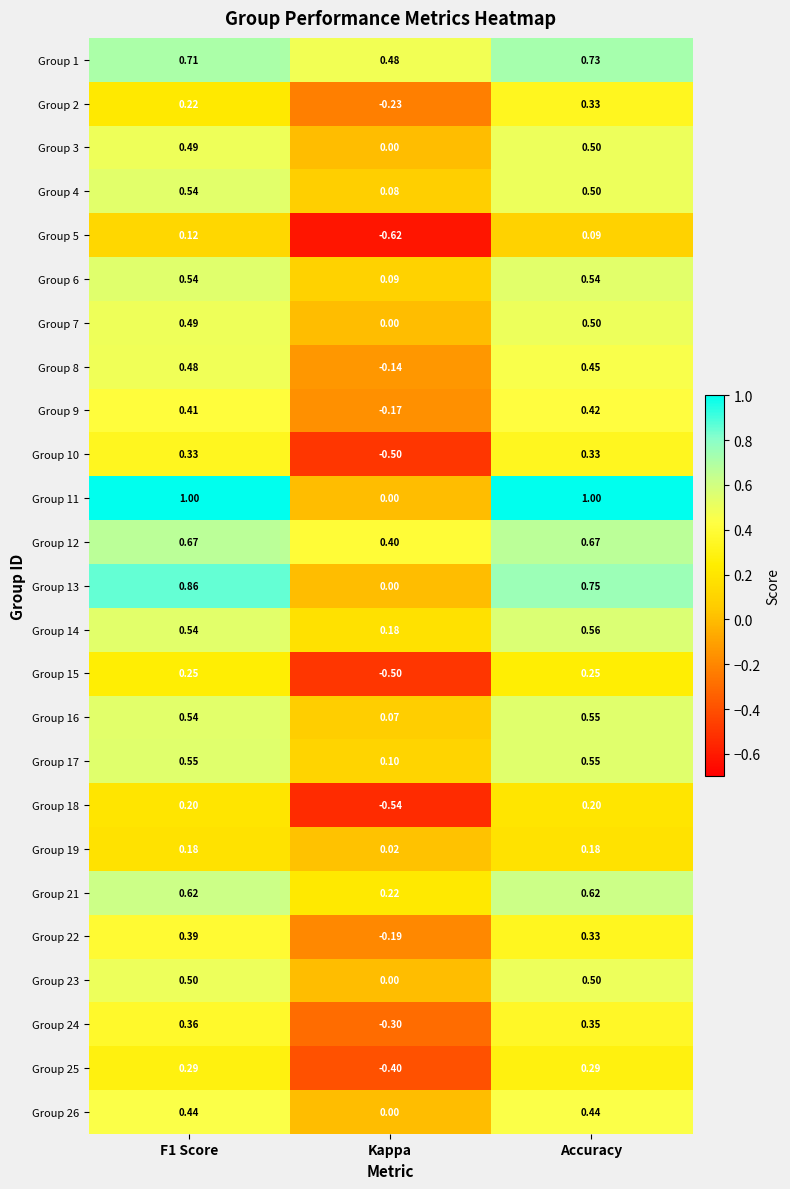

At which label does Group 2 reach its minimum?

Kappa